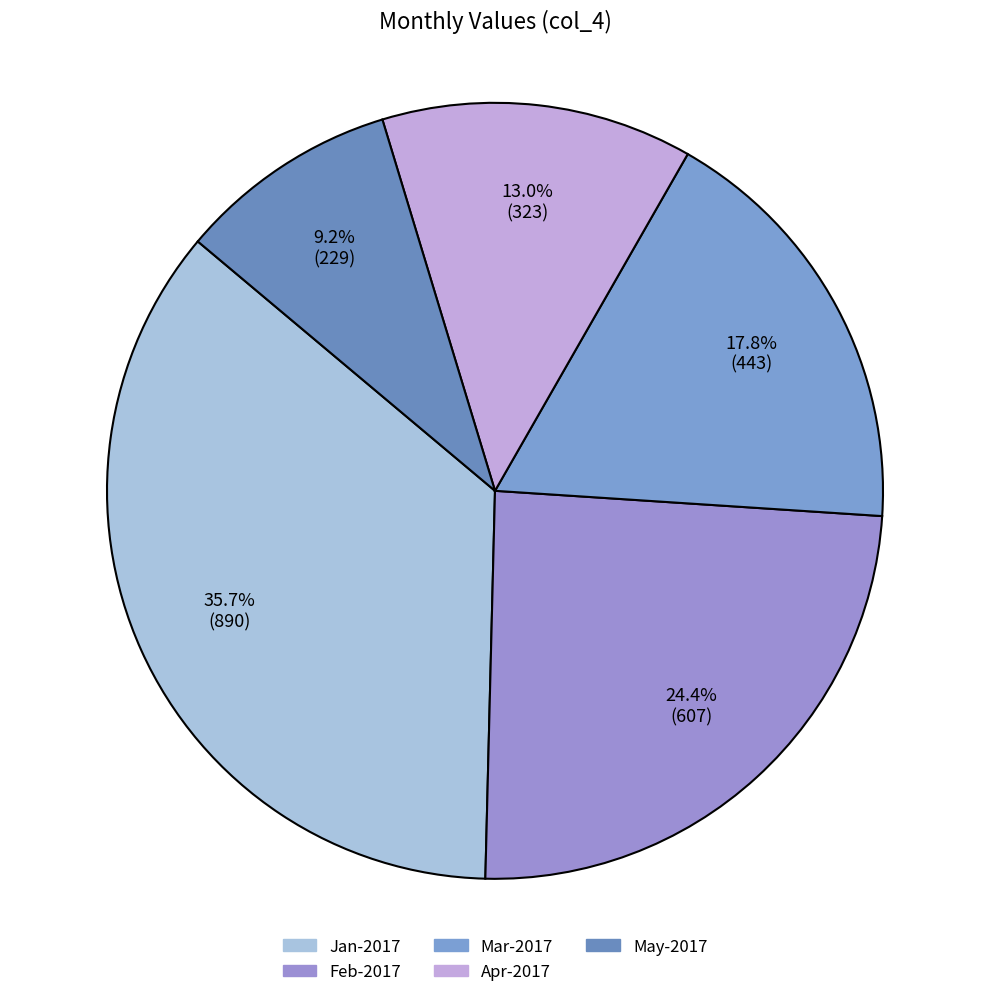

Which slice is the smallest?

May-2017